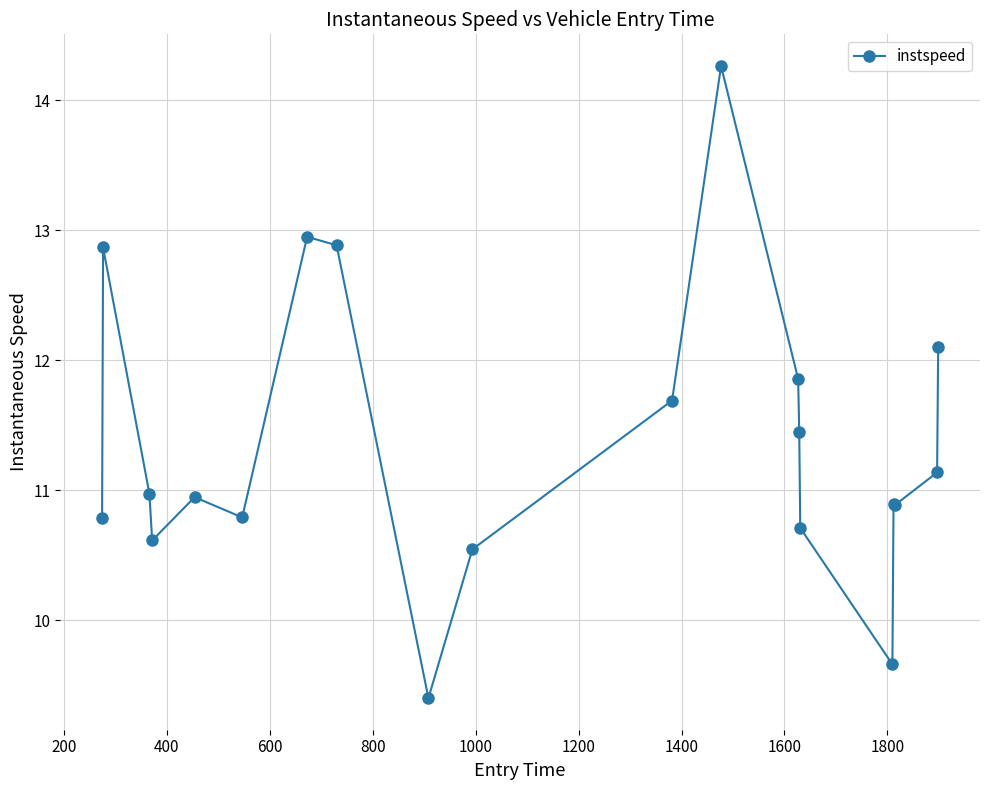

What is the sum of all values?

227.4